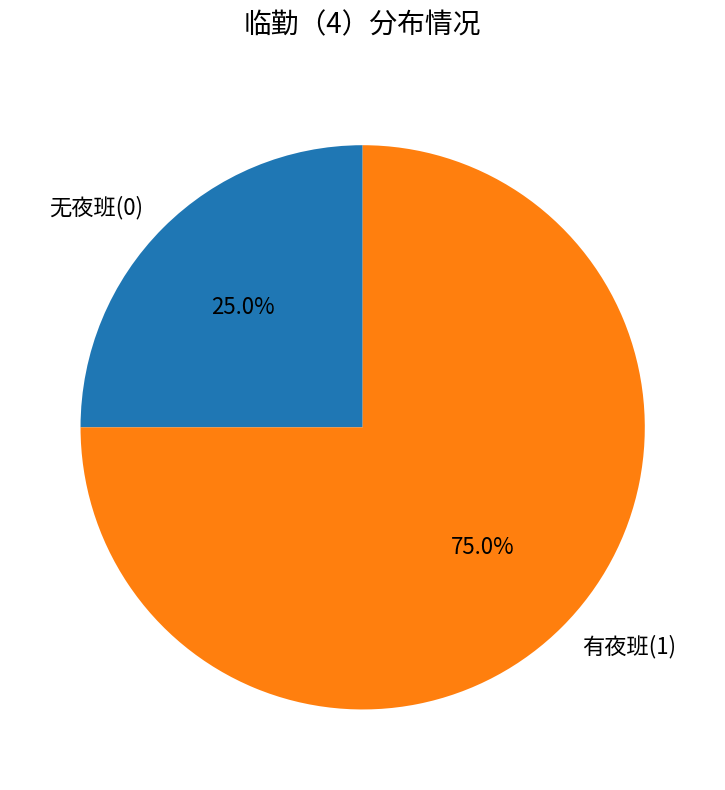

What is the smallest slice in the pie chart?

无夜班(0)